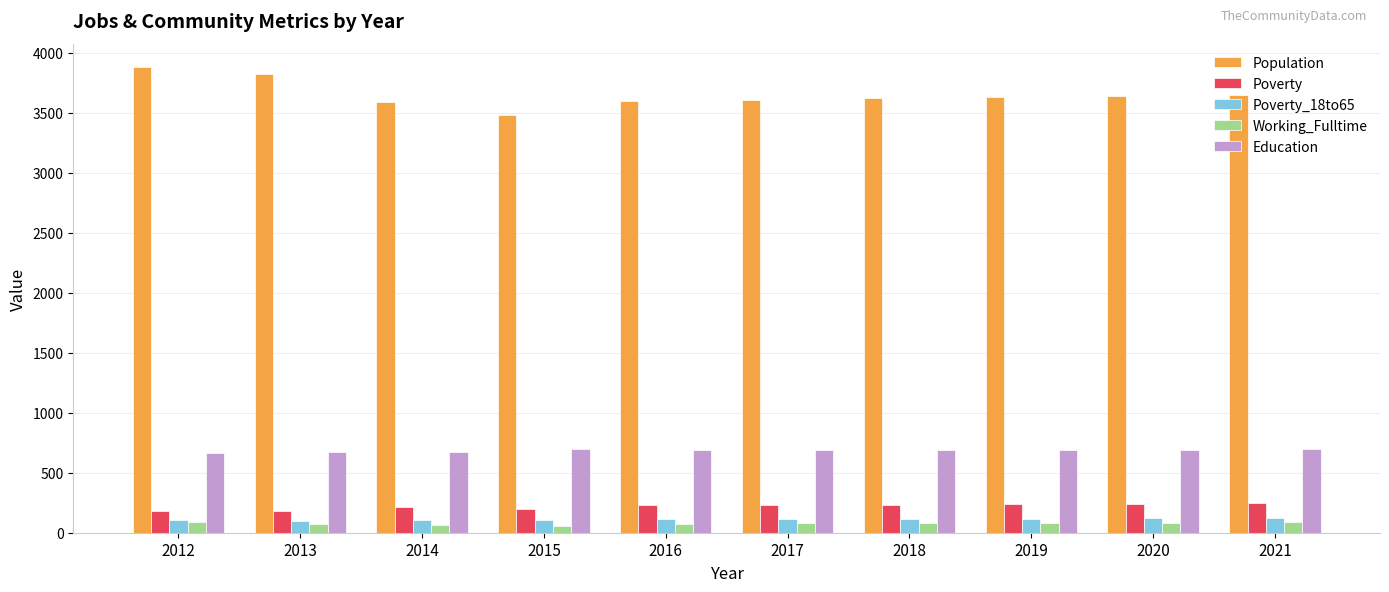

Which series has the largest range (max minus min)?

Population